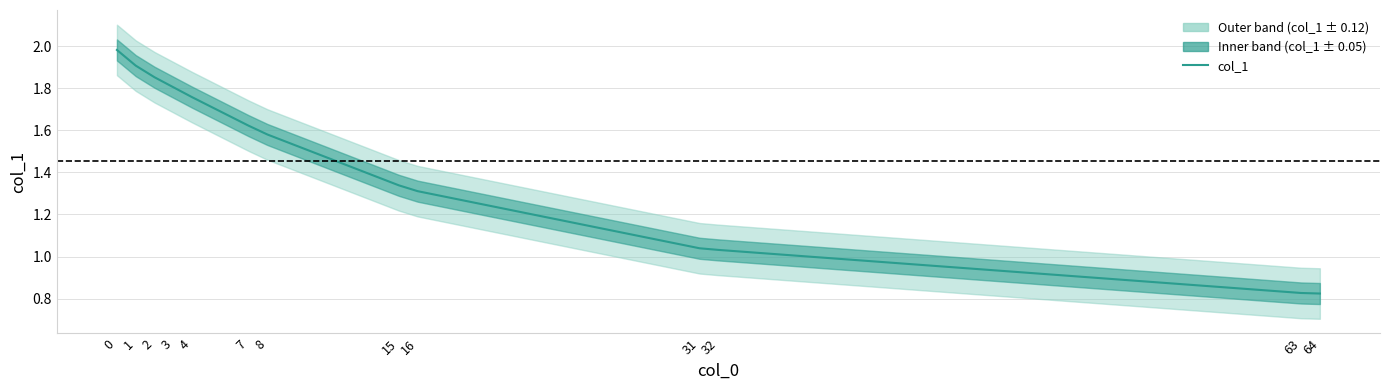

How many data points are above 1?

11